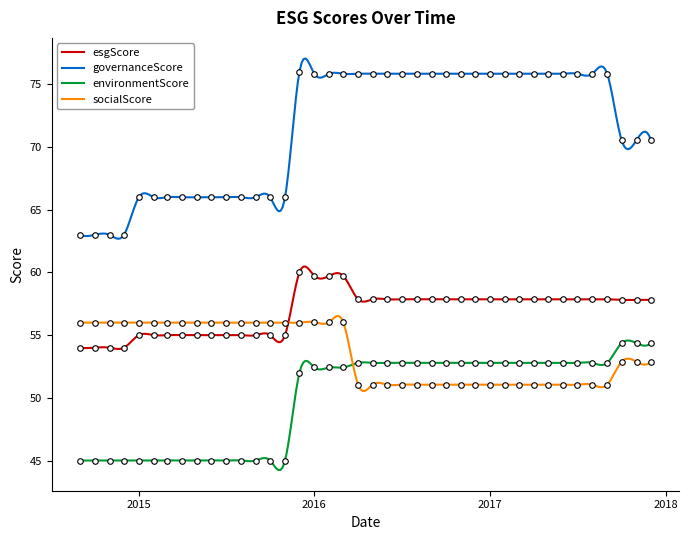

At how many categories does at least one series exceed 49?

40